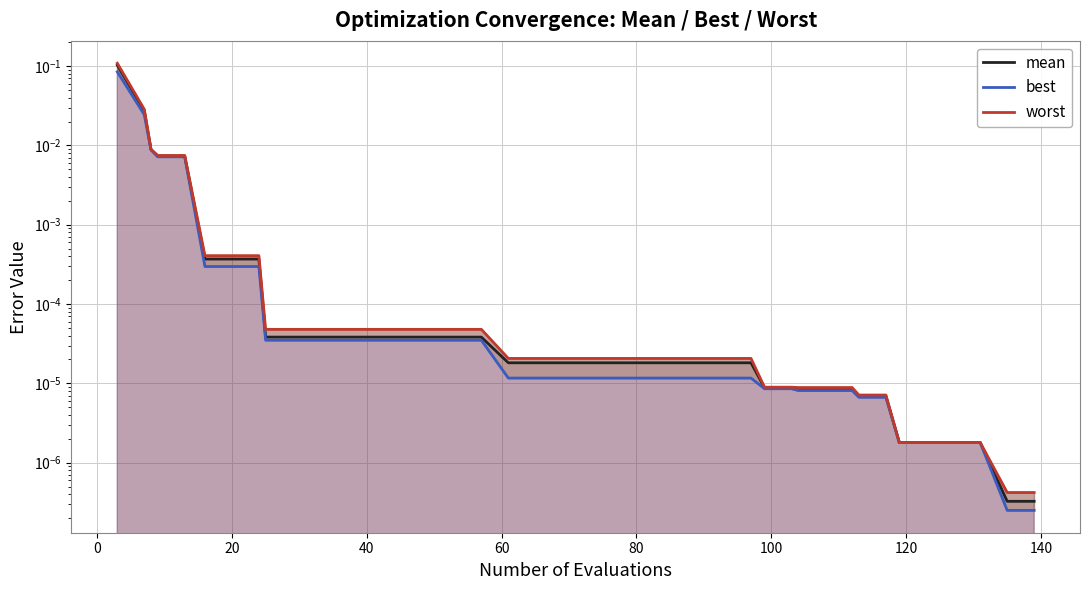

Which series has the largest total across all categories?

worst